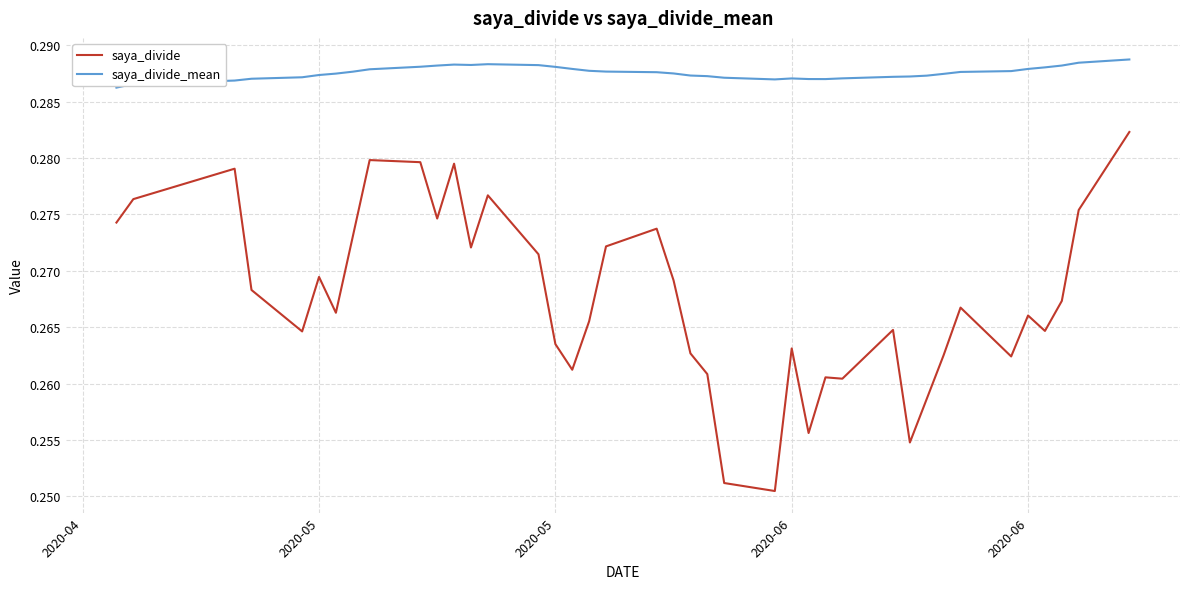

In saya_divide_mean, how many points are lower than both neighbors (excluding endpoints)?

3